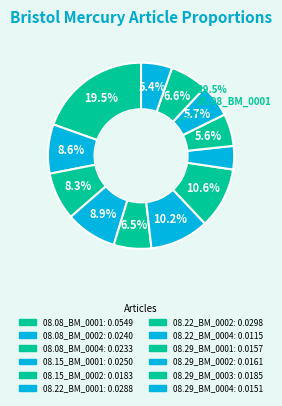

Rank the categories by value from lowest to highest.

1825.08.22_BristolMercury_0004, 1825.08.29_BristolMercury_0004, 1825.08.29_BristolMercury_0001, 1825.08.29_BristolMercury_0002, 1825.08.15_BristolMercury_0002, 1825.08.29_BristolMercury_0003, 1825.08.08_BristolMercury_0004, 1825.08.08_BristolMercury_0002, 1825.08.15_BristolMercury_0001, 1825.08.22_BristolMercury_0001, 1825.08.22_BristolMercury_0002, 1825.08.08_BristolMercury_0001